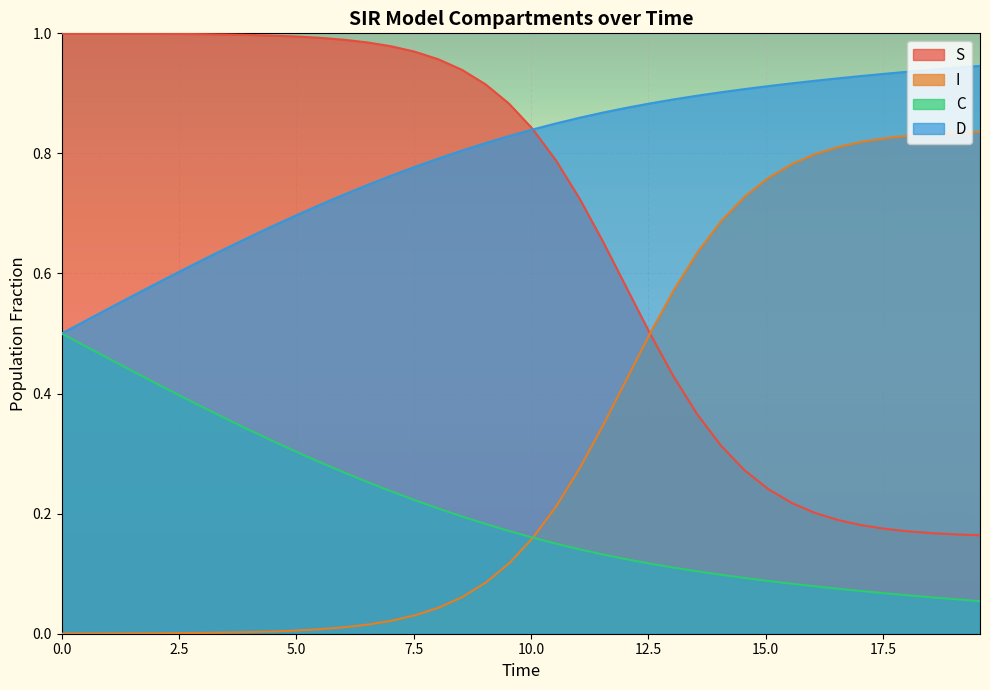

What is the maximum value shown in the chart?

1.0